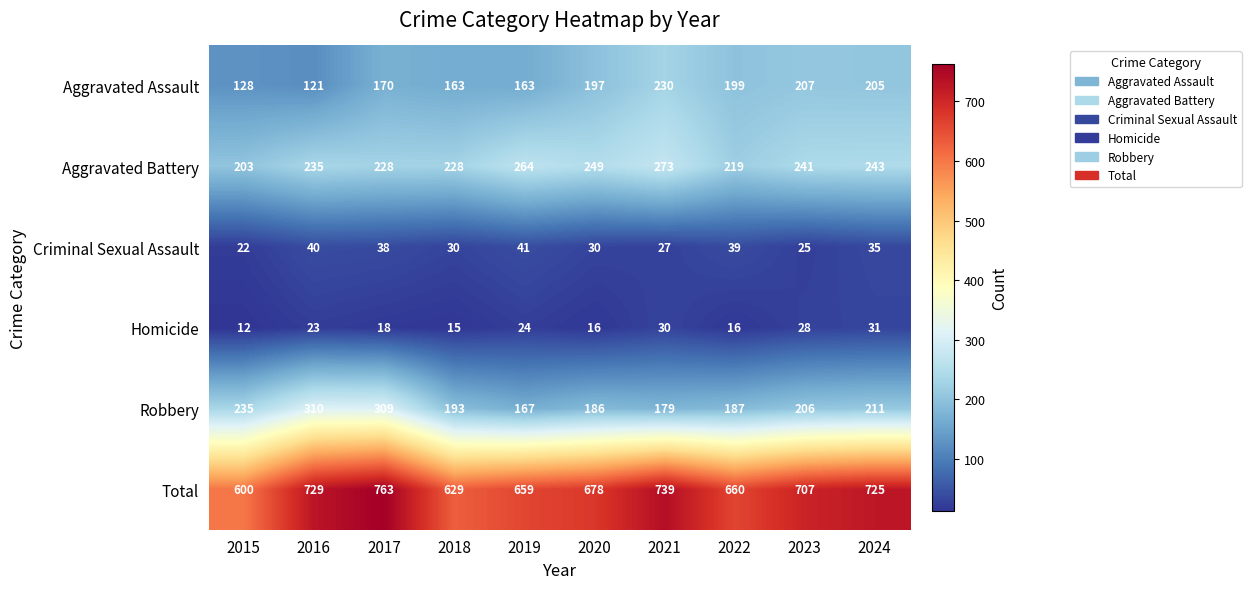

Rank the series by their maximum value, from lowest to highest.

Homicide, Criminal Sexual Assault, Aggravated Assault, Aggravated Battery, Robbery, Total